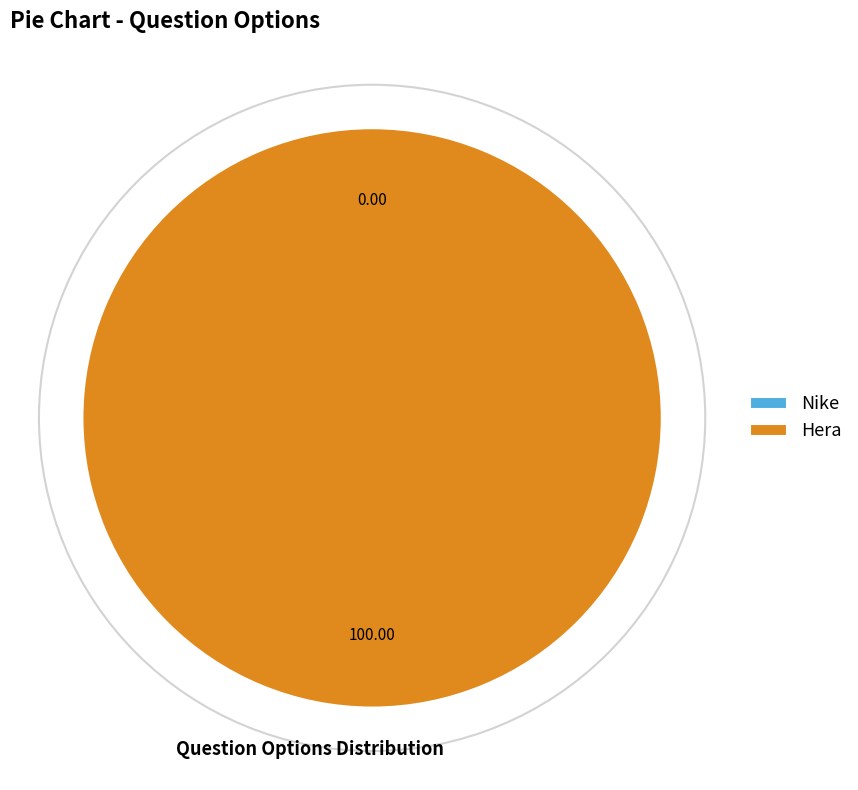

Is the sum of Hera and Nike greater than half?

Yes